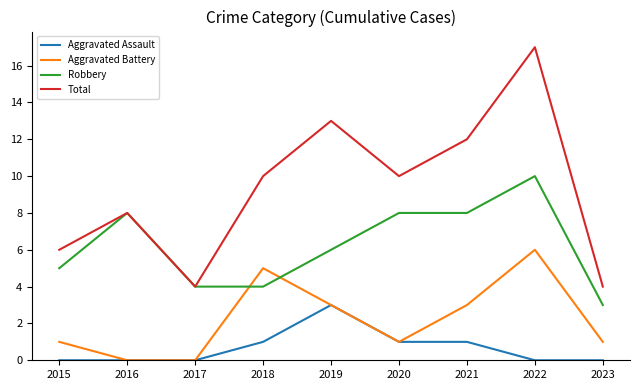

Which category has the highest value in the Robbery series?

2022